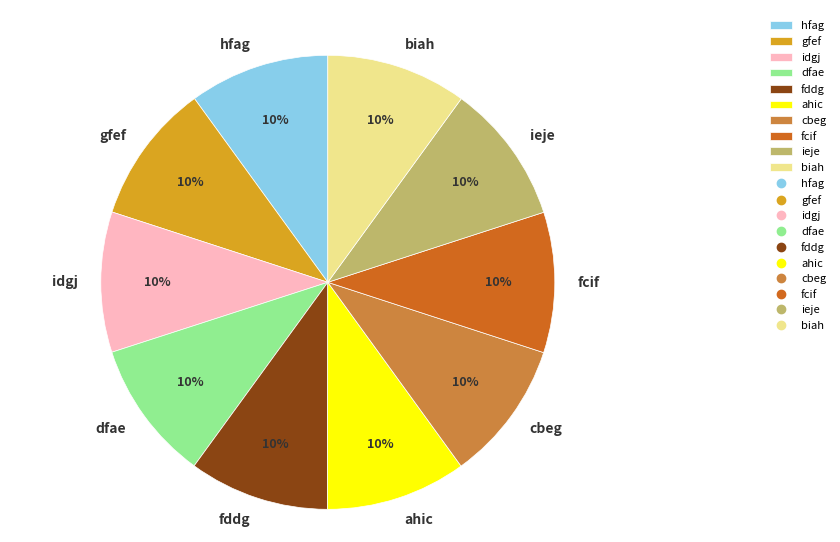

Is it true that fcif is 1% of the pie?

False